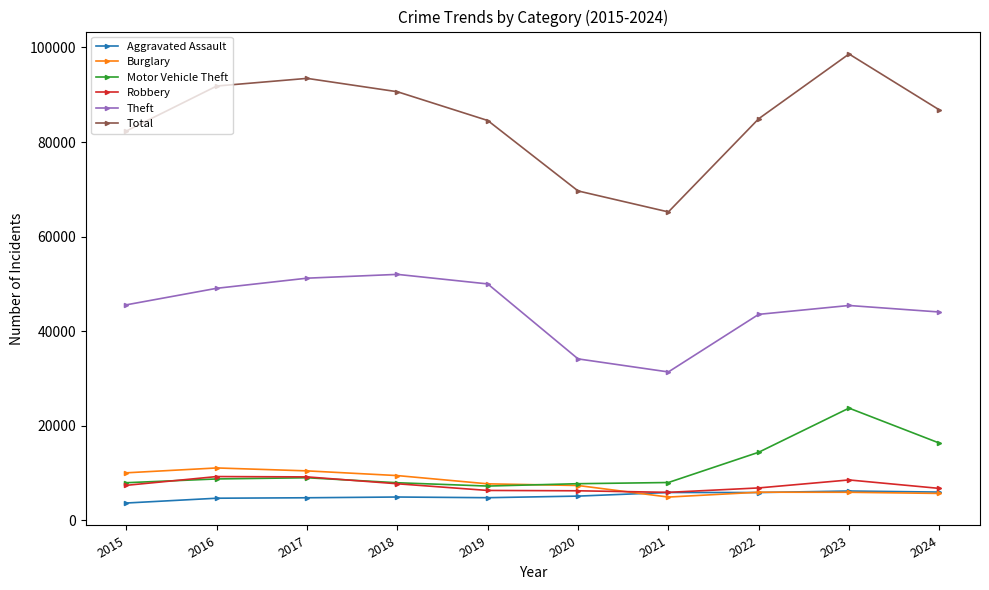

What is the value of the Total point at the 5th from the left?

84549